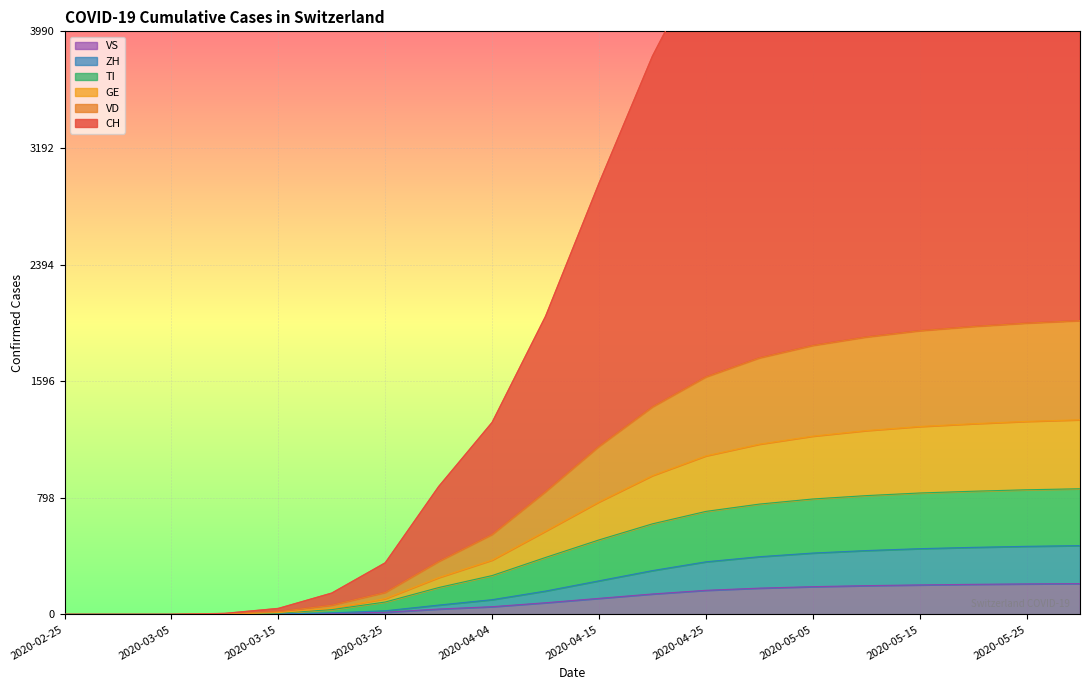

Is the value of VD at 2020-02-29 greater than the value of CH at 2020-03-15?

No